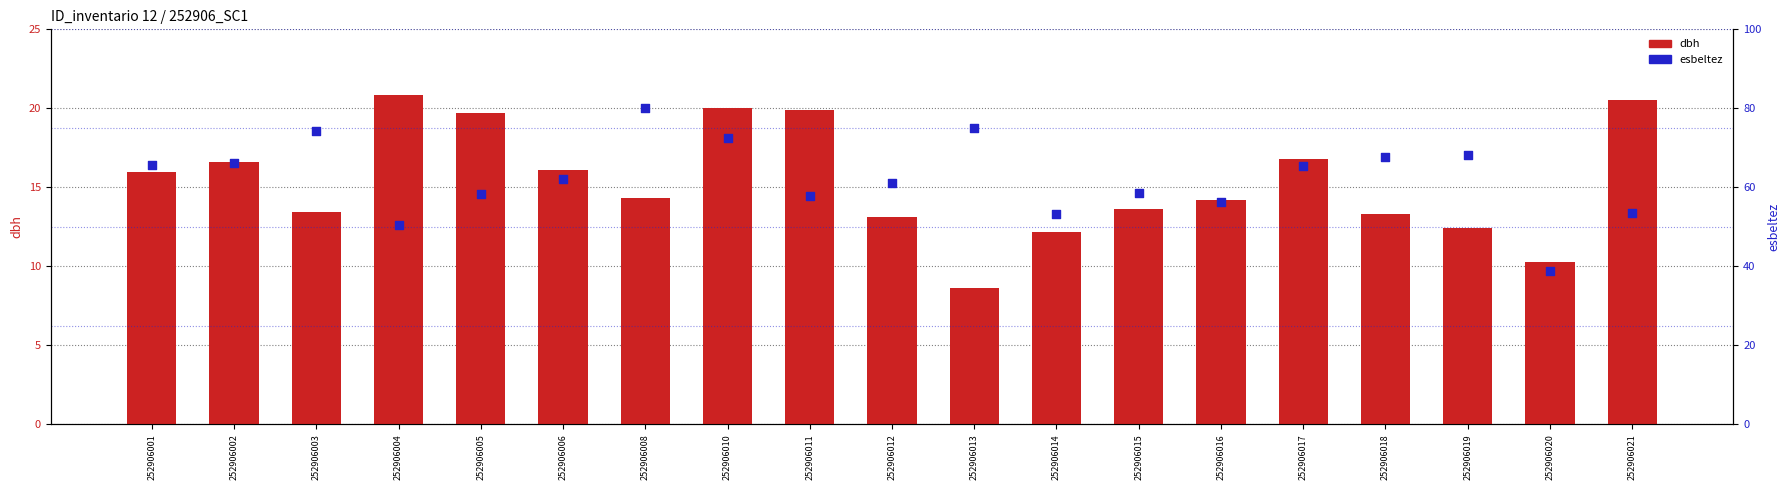

What are all the series names shown in the legend?

dbh, esbeltez